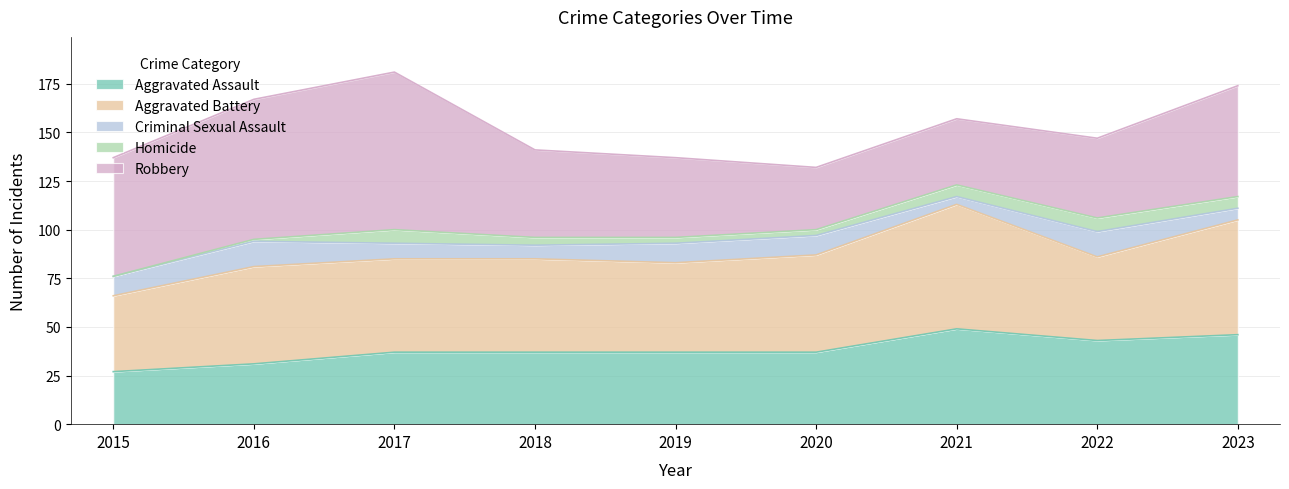

Is the value of Aggravated Battery at 2019 greater than the value of Robbery at 2022?

Yes